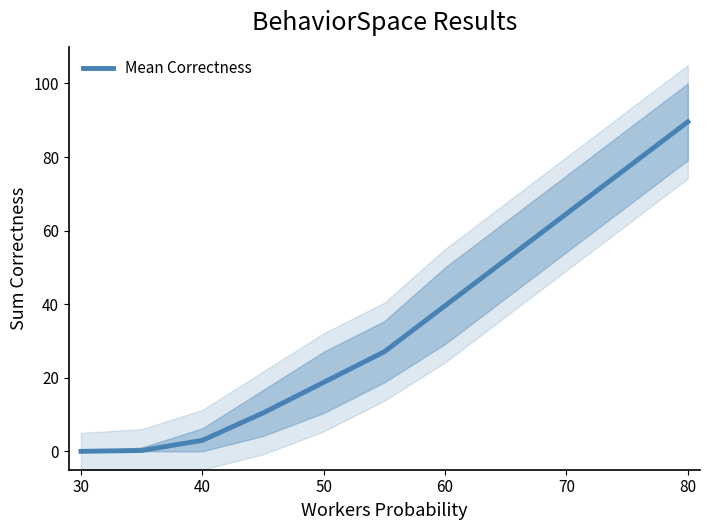

Which category has the highest value in the Mean Correctness series?

80